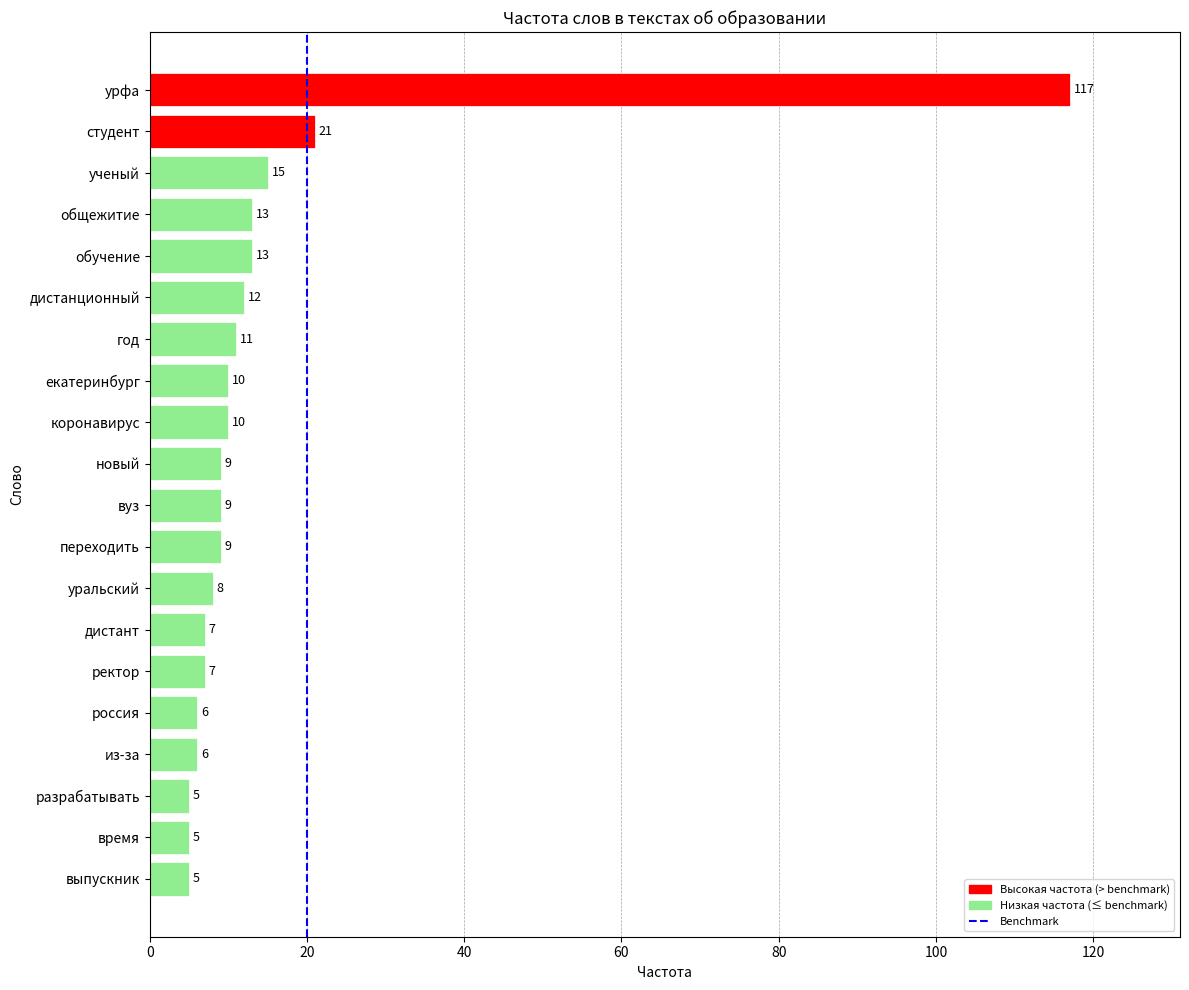

How many bars are there in total?

20